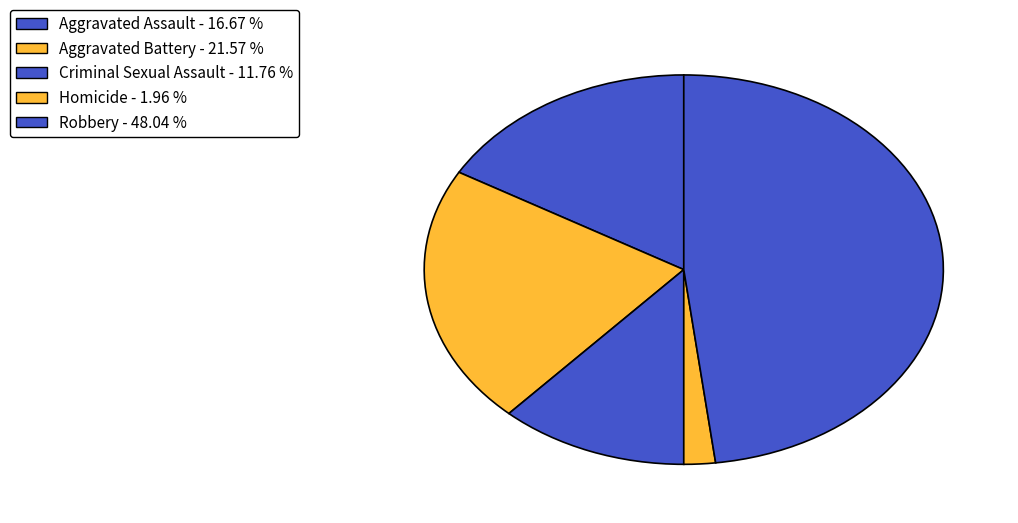

Does any single category account for the majority?

No